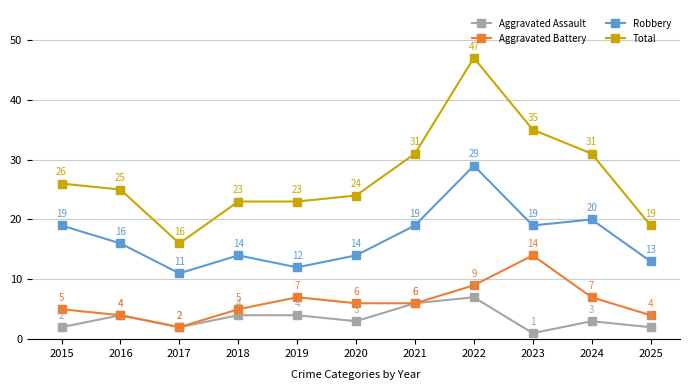

True or false: Total and Aggravated Battery cross at least once.

False